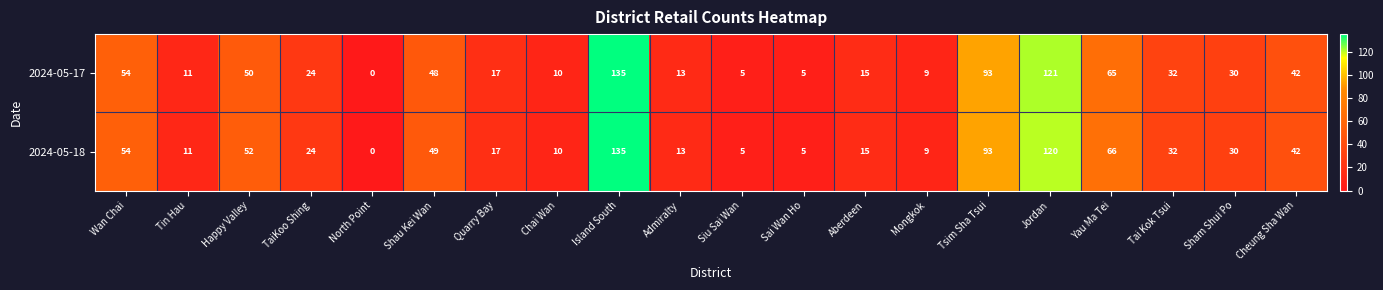

The value of 2024-05-17 at Sai Wan Ho is 5. True or false?

True